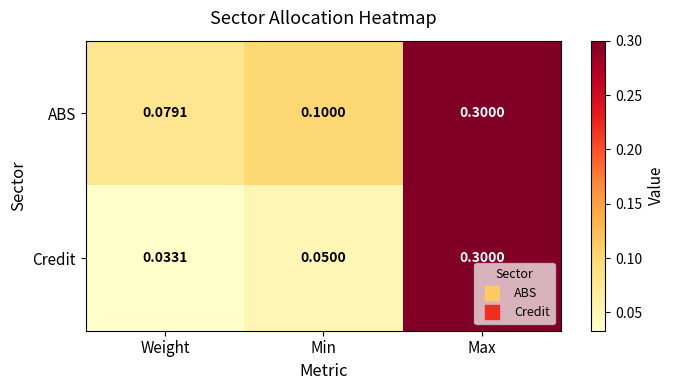

Which series has the largest range (max minus min)?

Credit